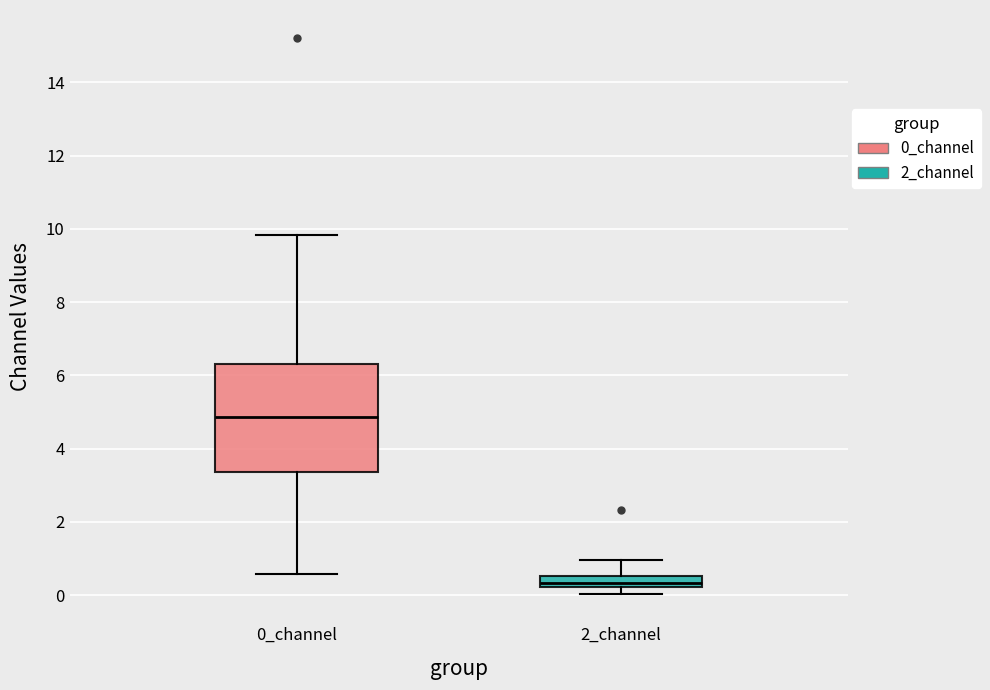

Comparing the boxes themselves (not the whiskers), which one is the tallest?

0_channel